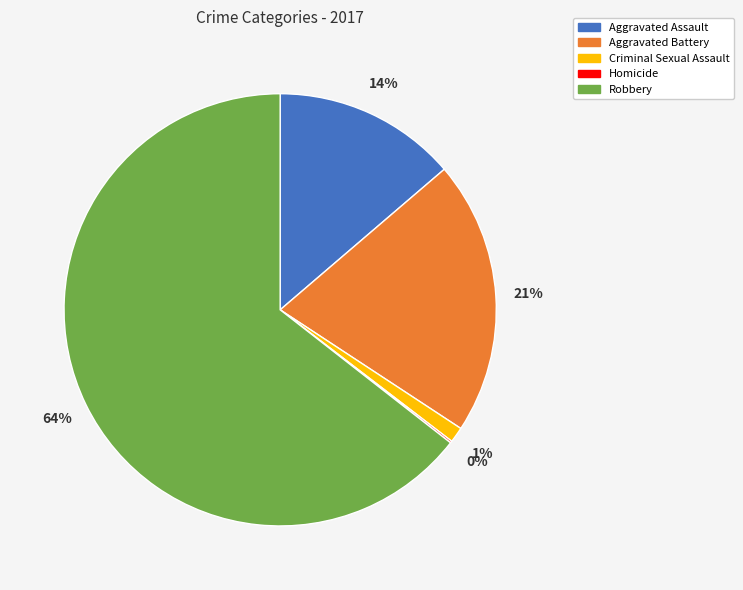

Between Aggravated Battery and Aggravated Assault, which is larger?

Aggravated Battery